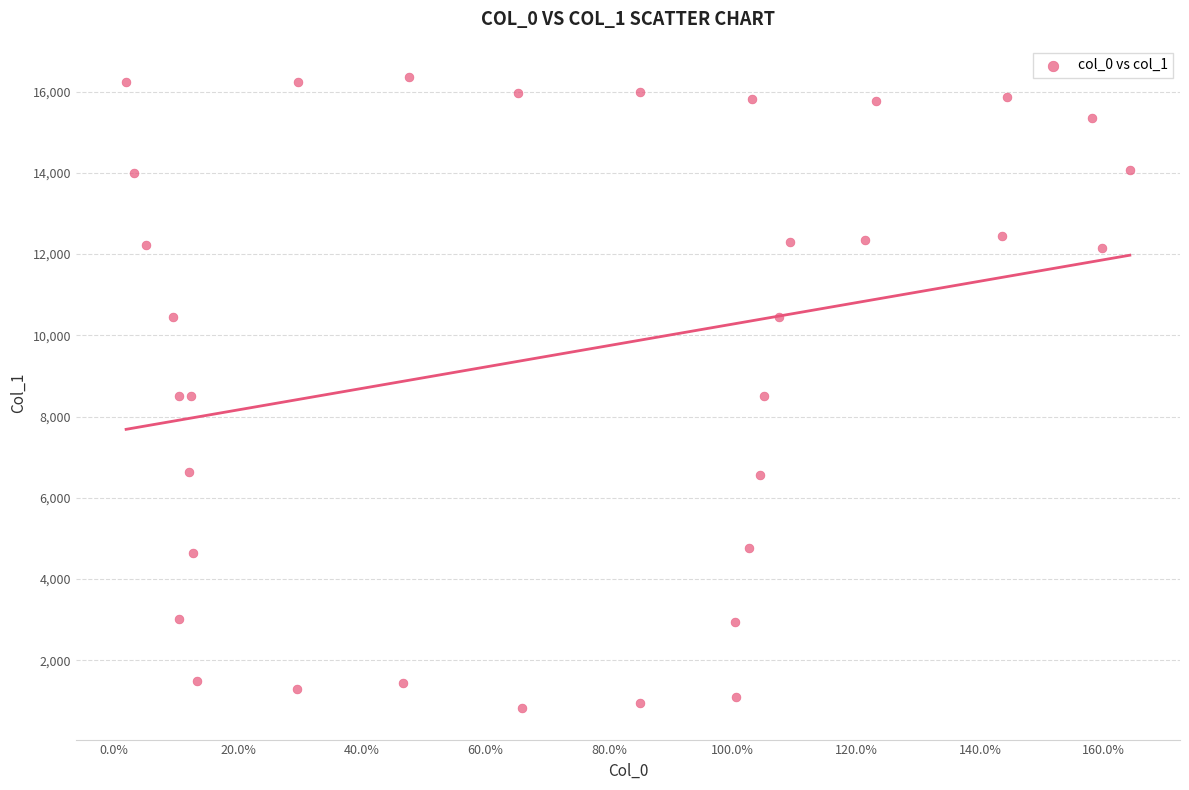

What is the range of Y values (max minus min)?

15529.2